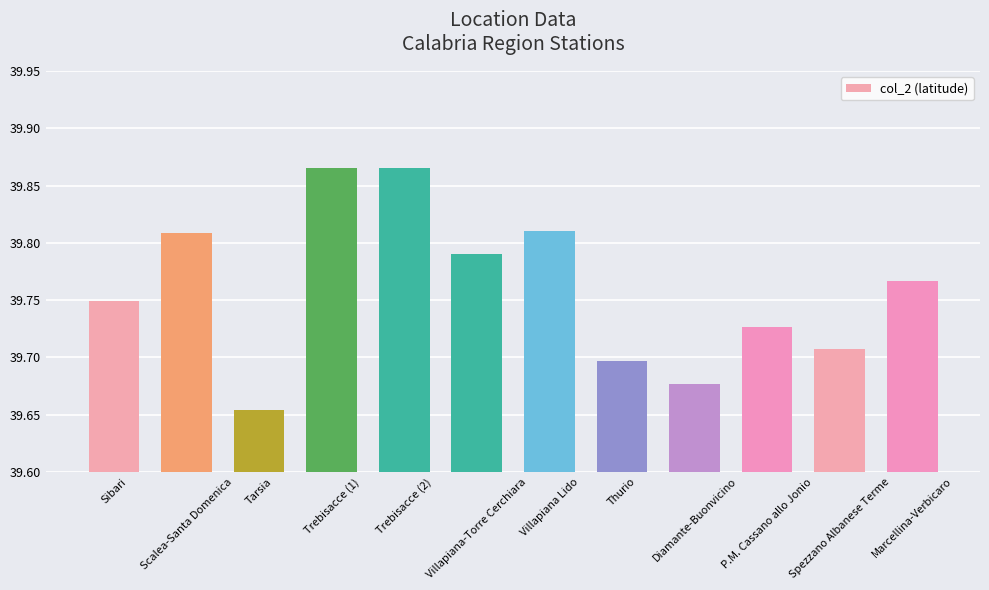

Are the bars horizontal?

No